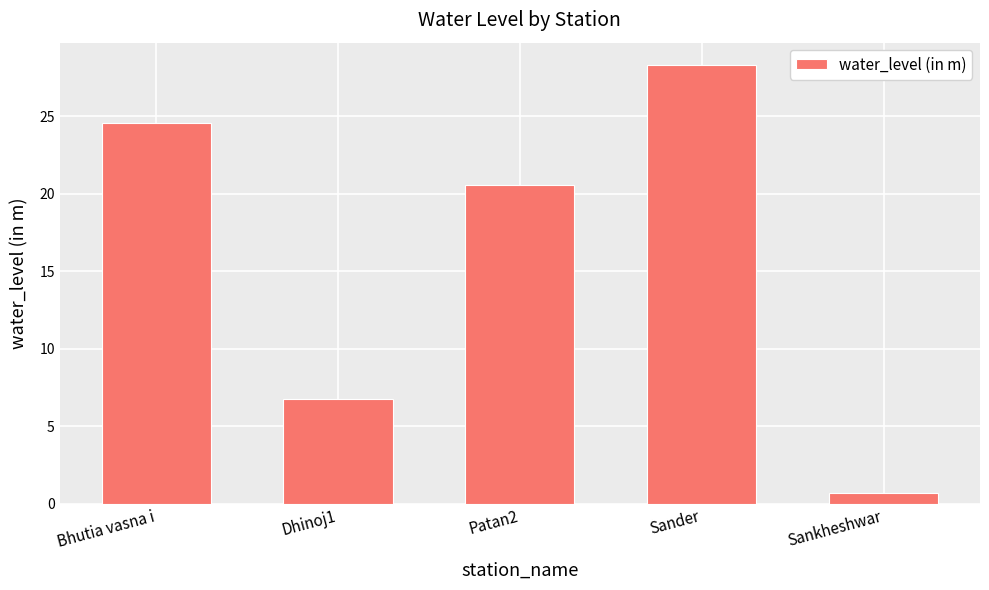

Reading left to right, transcribe all the data shown in this chart.

24.6	6.8	20.6	28.3	0.7